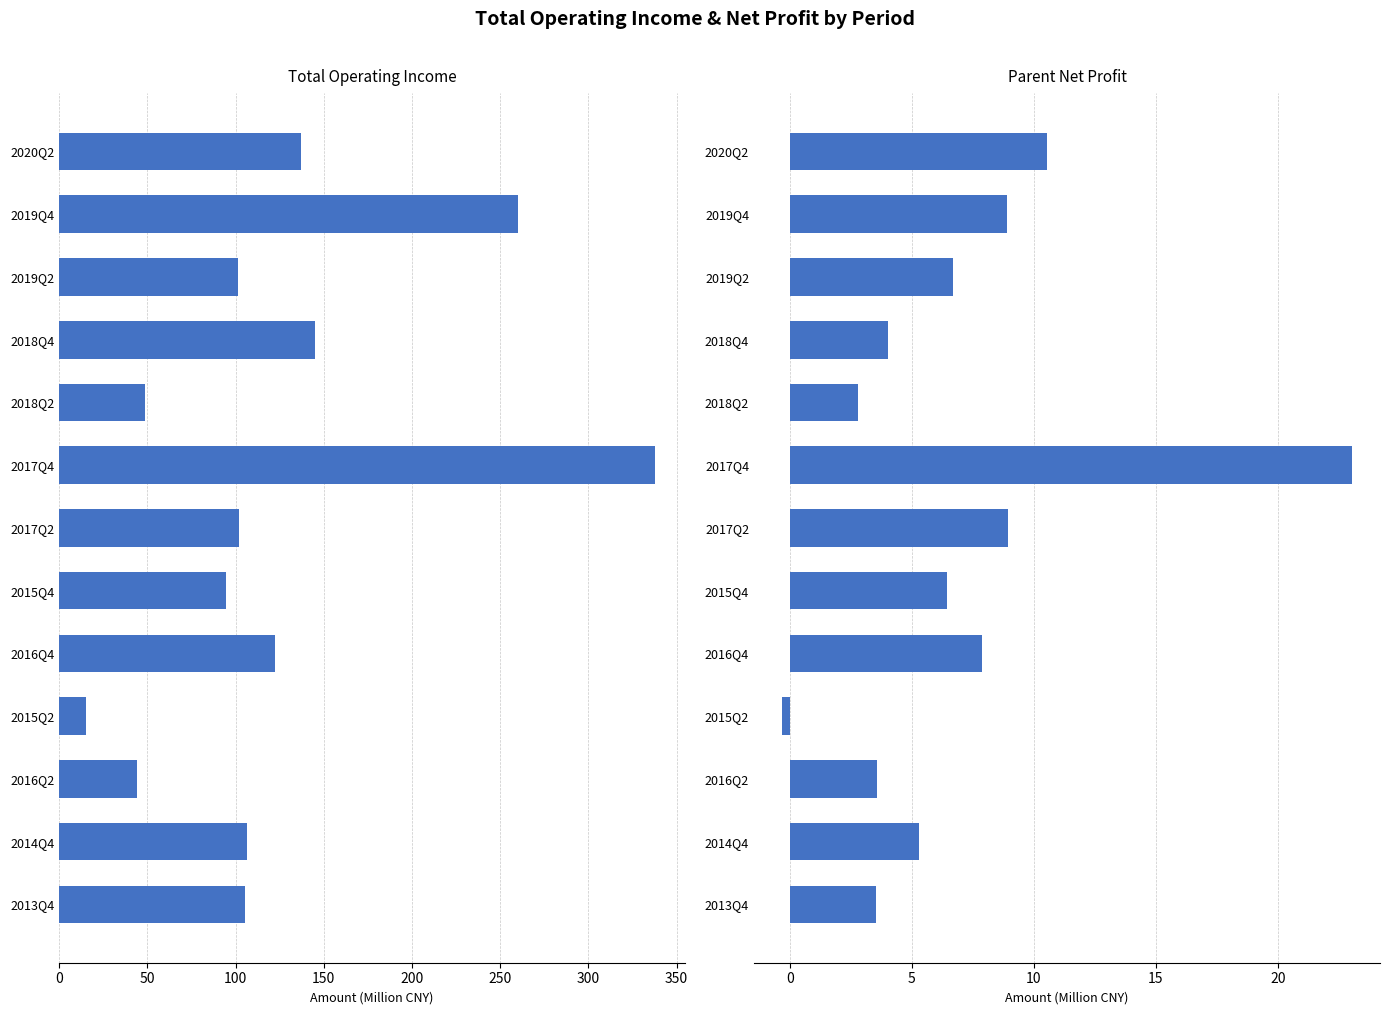

Read the PARENT_NETPROFIT value at 2013Q4.

3.5